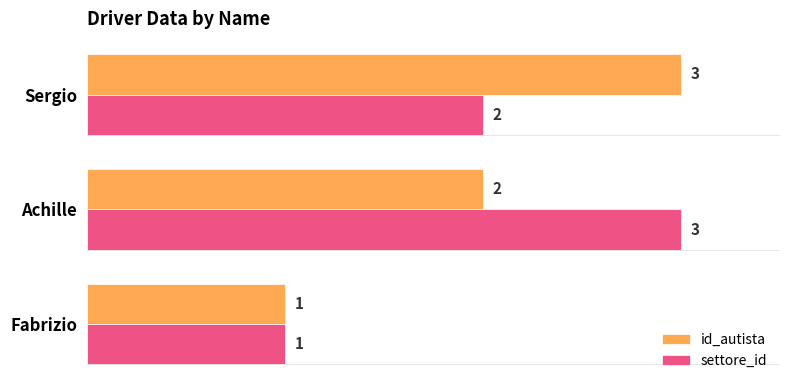

At which label is settore_id closest to 2?

Sergio